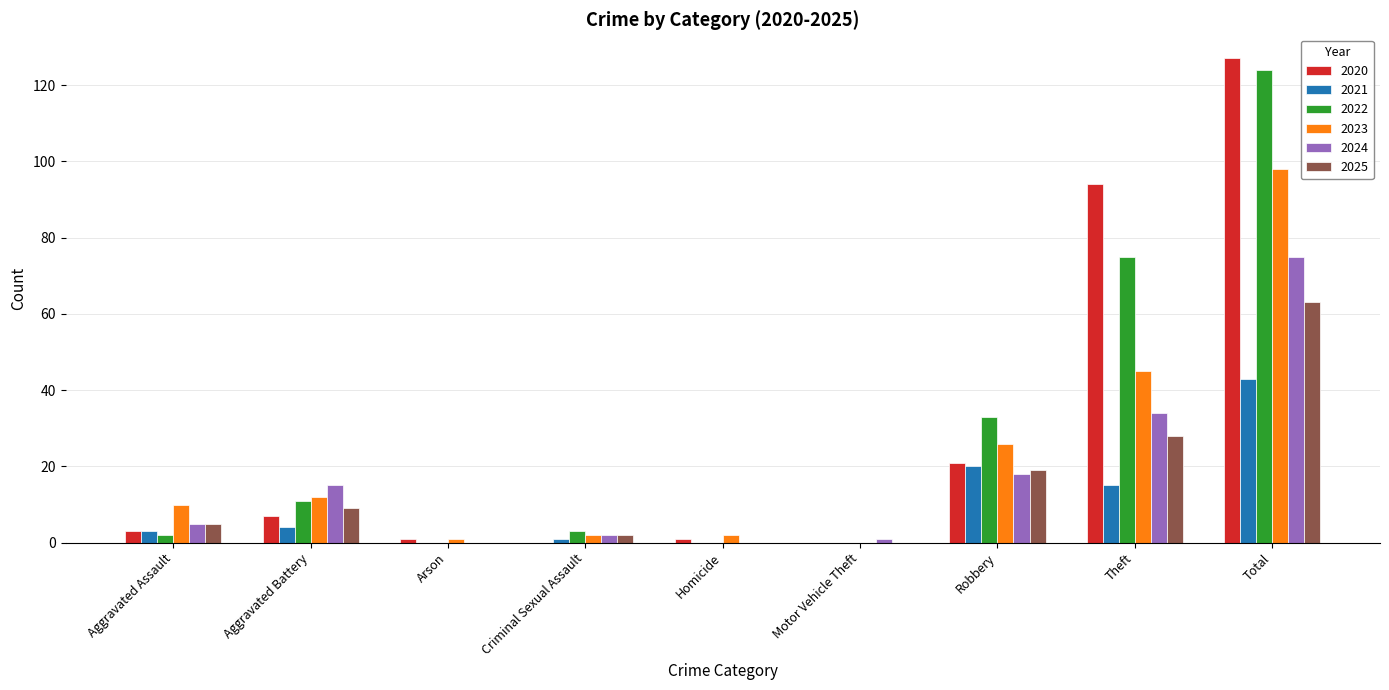

The value of 2025 at Theft is 48. True or false?

False